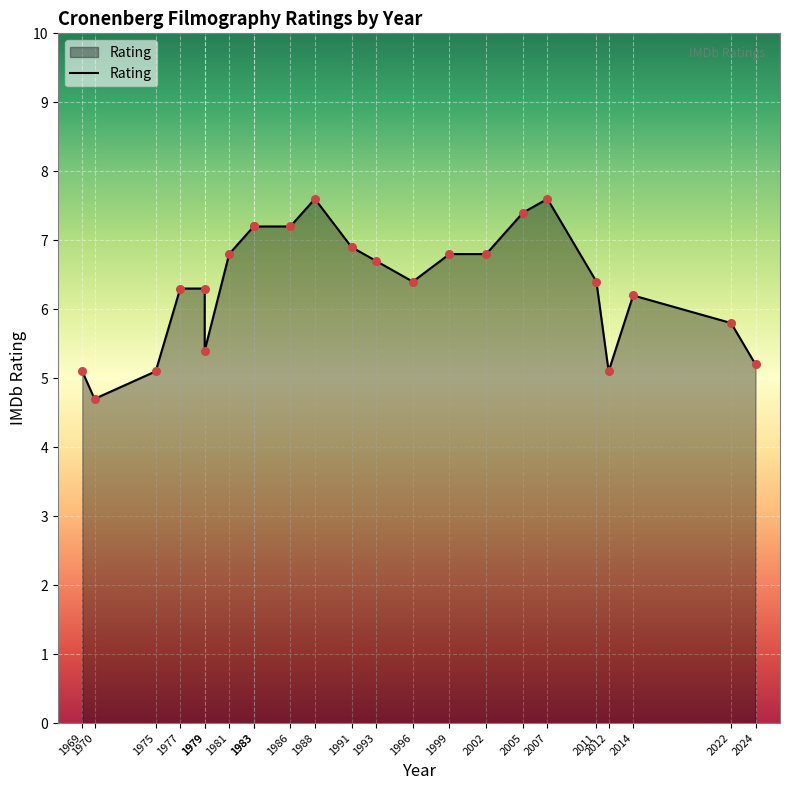

What is the change in value from 1975 to 2022?

+0.7